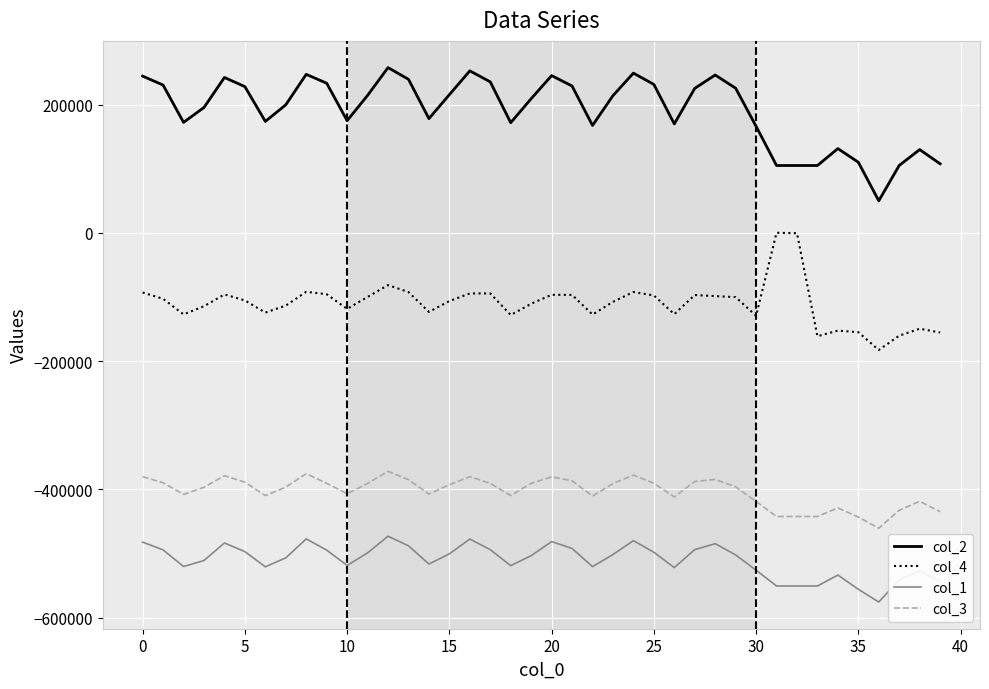

True or false: col_4 and col_2 cross at least once.

False